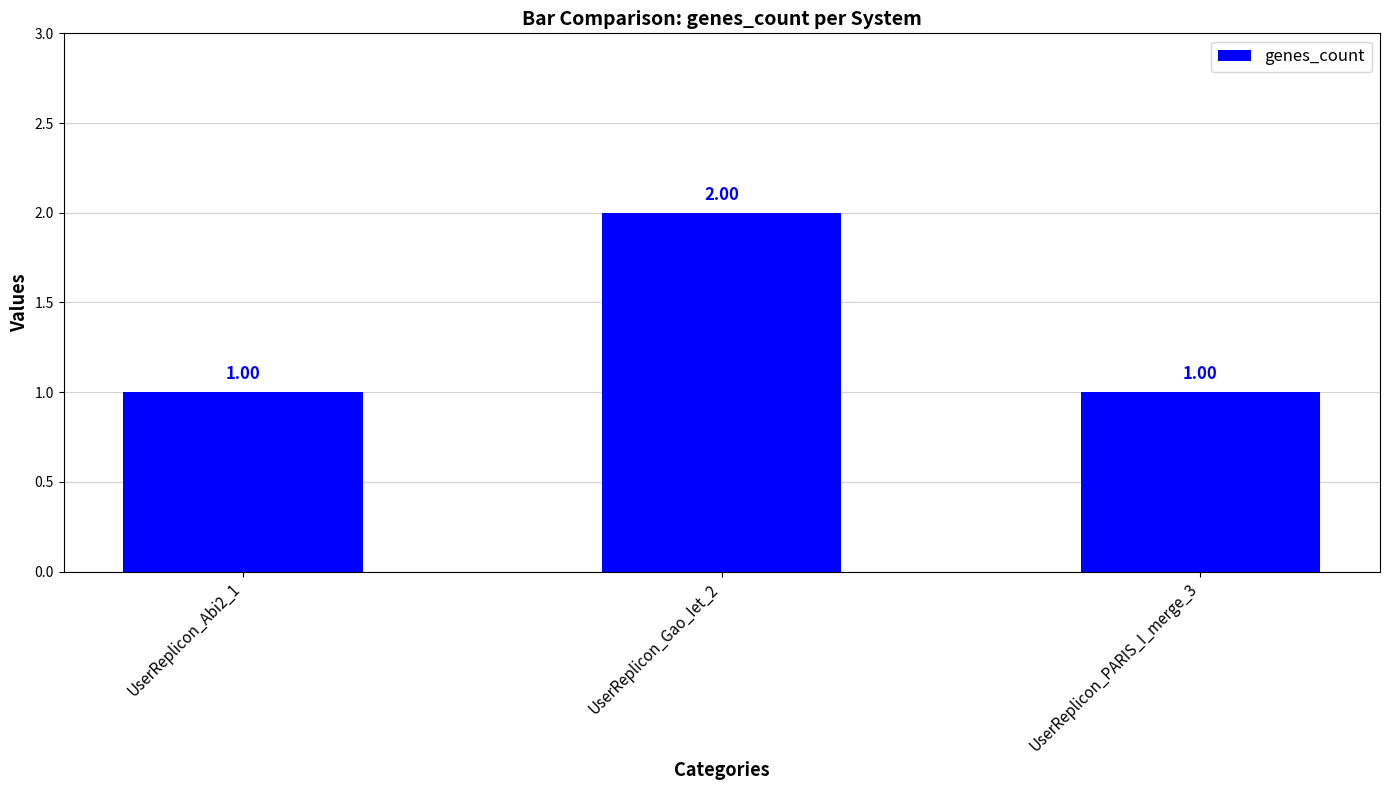

What position from the right is UserReplicon_Abi2_1?

3